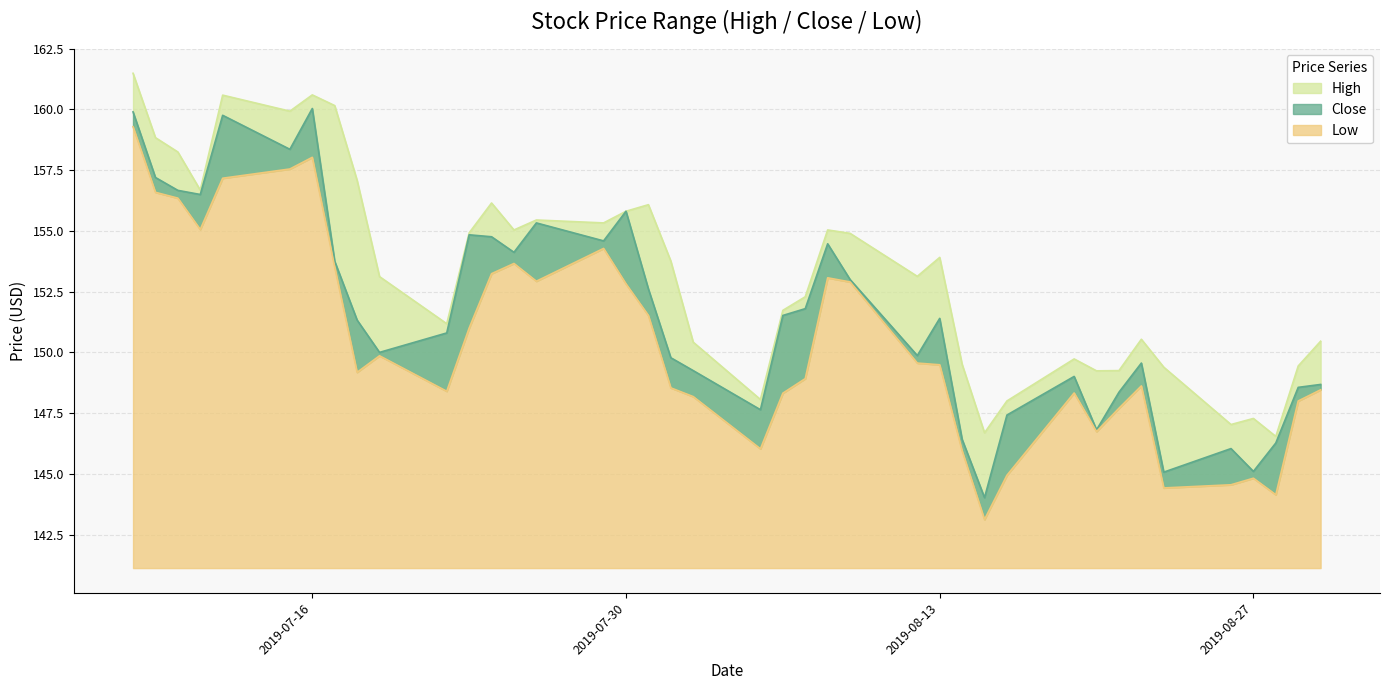

Reading left to right, transcribe all the data shown in this chart.

High: 2019-07-08=161.5	2019-07-09=158.8	2019-07-10=158.2	2019-07-11=156.7	2019-07-12=160.6	2019-07-15=159.9	2019-07-16=160.6	2019-07-17=160.2	2019-07-18=157.1	2019-07-19=153.1	2019-07-22=151.2	2019-07-23=154.9	2019-07-24=156.2	2019-07-25=155.0	2019-07-26=155.4	2019-07-29=155.3	2019-07-30=155.8	2019-07-31=156.1	2019-08-01=153.8	2019-08-02=150.4	2019-08-05=148.1	2019-08-06=151.7	2019-08-07=152.3	2019-08-08=155.0	2019-08-09=154.9	2019-08-12=153.1	2019-08-13=153.9	2019-08-14=149.5	2019-08-15=146.7	2019-08-16=148.0	2019-08-19=149.7	2019-08-20=149.2	2019-08-21=149.2	2019-08-22=150.5	2019-08-23=149.4	2019-08-26=147.0	2019-08-27=147.3	2019-08-28=146.5	2019-08-29=149.4	2019-08-30=150.5
Close: 2019-07-08=159.9	2019-07-09=157.2	2019-07-10=156.7	2019-07-11=156.5	2019-07-12=159.8	2019-07-15=158.4	2019-07-16=160.0	2019-07-17=153.8	2019-07-18=151.3	2019-07-19=150.0	2019-07-22=150.8	2019-07-23=154.8	2019-07-24=154.8	2019-07-25=154.1	2019-07-26=155.3	2019-07-29=154.6	2019-07-30=155.8	2019-07-31=152.6	2019-08-01=149.8	2019-08-02=149.2	2019-08-05=147.6	2019-08-06=151.5	2019-08-07=151.8	2019-08-08=154.5	2019-08-09=153.0	2019-08-12=149.9	2019-08-13=151.4	2019-08-14=146.4	2019-08-15=144.0	2019-08-16=147.4	2019-08-19=149.0	2019-08-20=146.8	2019-08-21=148.4	2019-08-22=149.6	2019-08-23=145.1	2019-08-26=146.0	2019-08-27=145.1	2019-08-28=146.3	2019-08-29=148.6	2019-08-30=148.7
Low: 2019-07-08=159.3	2019-07-09=156.6	2019-07-10=156.3	2019-07-11=155.1	2019-07-12=157.2	2019-07-15=157.6	2019-07-16=158.0	2019-07-17=153.5	2019-07-18=149.2	2019-07-19=149.9	2019-07-22=148.4	2019-07-23=151.0	2019-07-24=153.2	2019-07-25=153.7	2019-07-26=152.9	2019-07-29=154.3	2019-07-30=152.8	2019-07-31=151.5	2019-08-01=148.5	2019-08-02=148.2	2019-08-05=146.0	2019-08-06=148.3	2019-08-07=148.9	2019-08-08=153.1	2019-08-09=152.9	2019-08-12=149.6	2019-08-13=149.5	2019-08-14=145.9	2019-08-15=143.1	2019-08-16=144.9	2019-08-19=148.3	2019-08-20=146.7	2019-08-21=147.7	2019-08-22=148.6	2019-08-23=144.4	2019-08-26=144.6	2019-08-27=144.8	2019-08-28=144.1	2019-08-29=148.0	2019-08-30=148.5